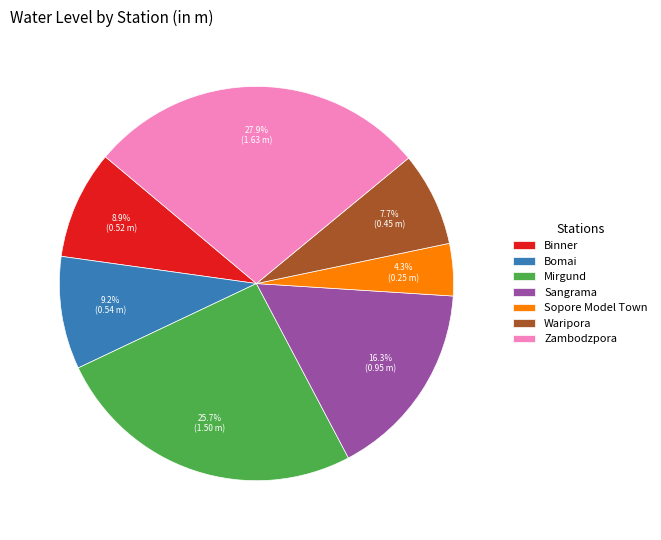

Is it true that Mirgund is 20% of the pie?

False